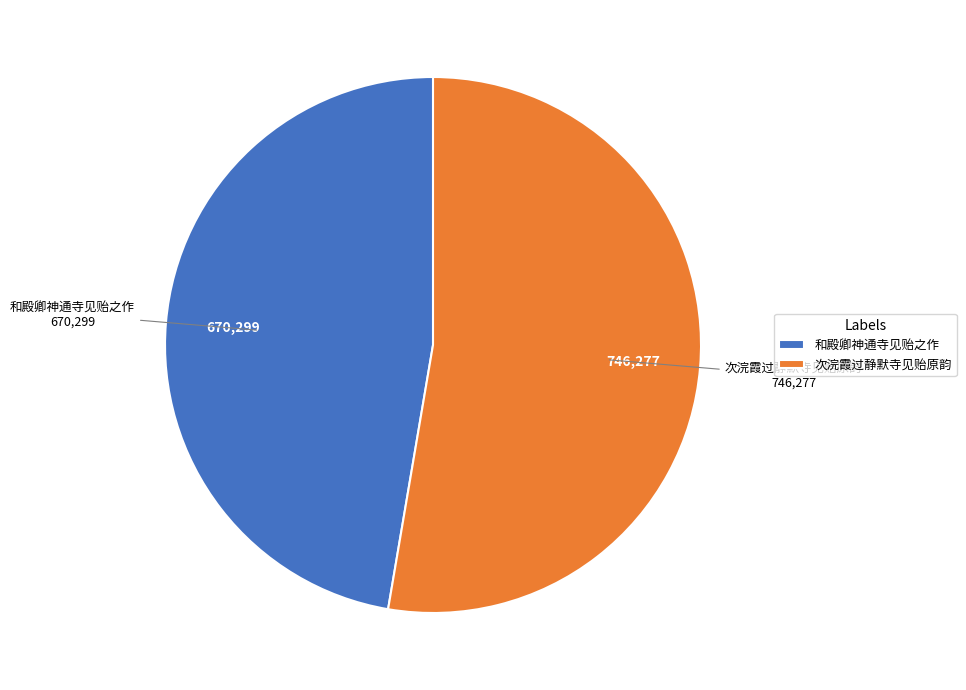

Combined, do 和殿卿神通寺见贻之作 and 次浣霞过静默寺见贻原韵 account for over 50%?

Yes